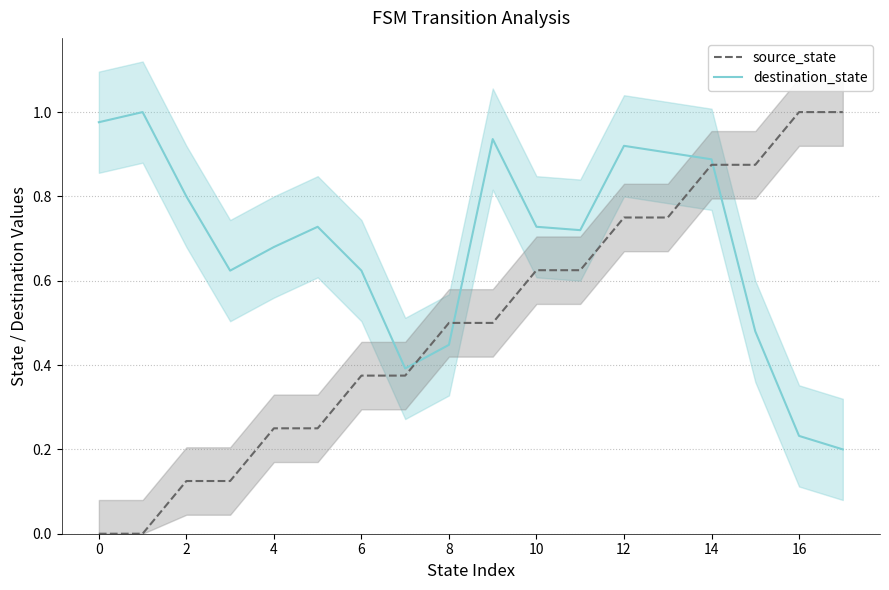

What is the difference between the second highest and second lowest values in the destination_state series?

0.7